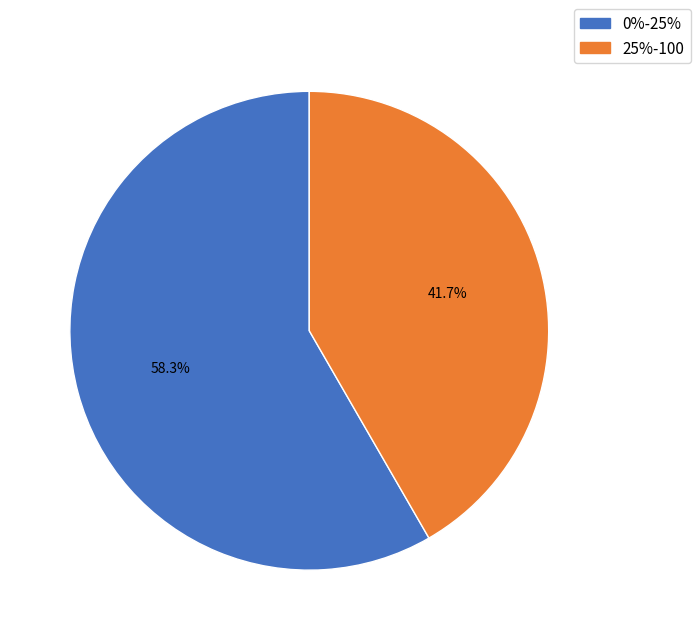

Is 25%-100 the majority of the pie?

No